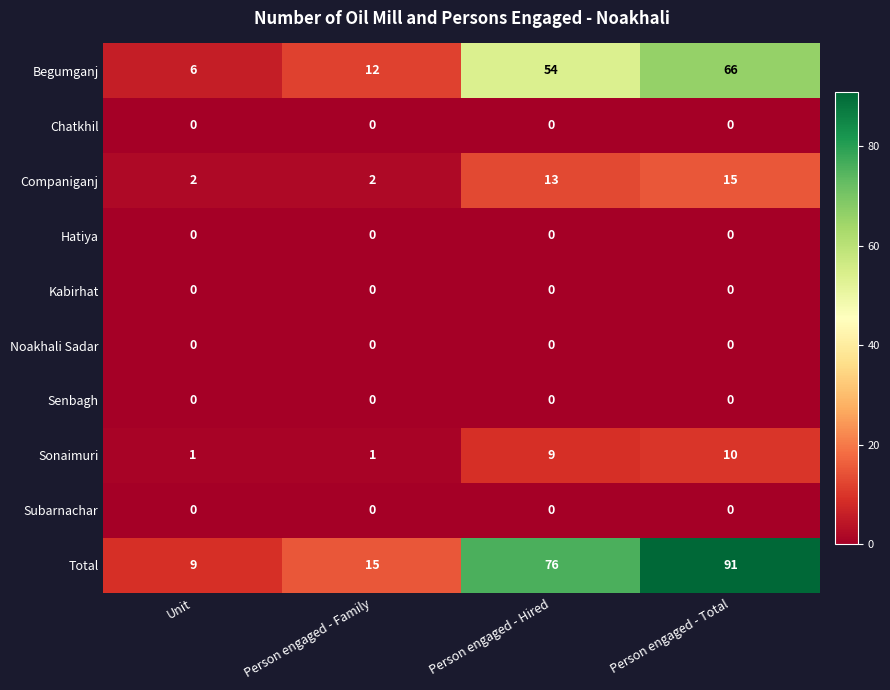

Count the number of data series in this chart.

10